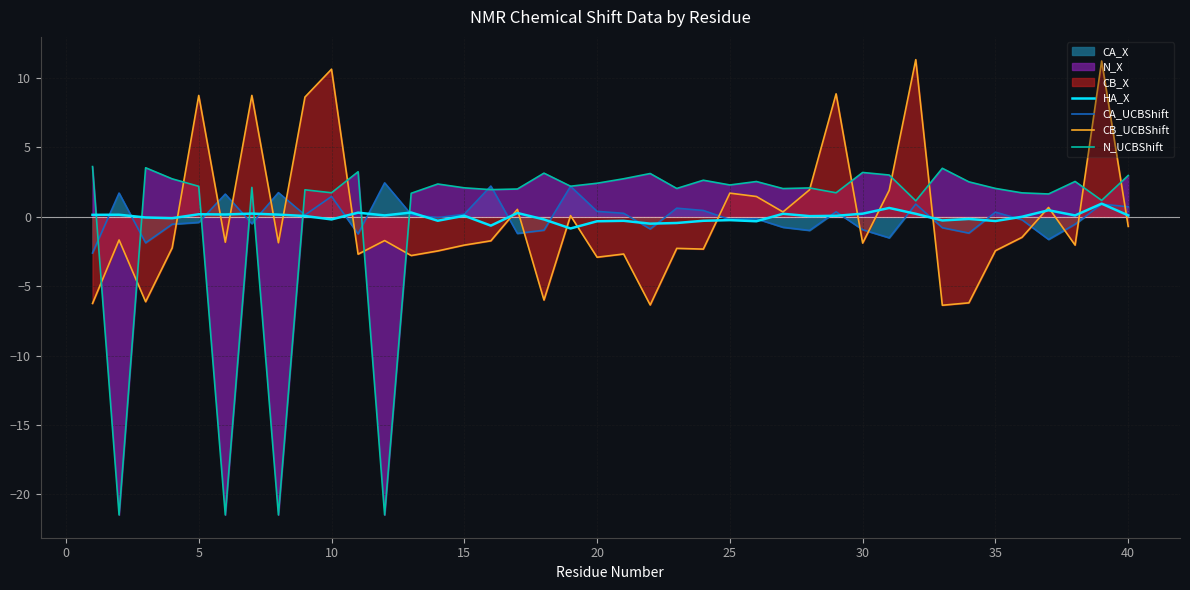

List the series in order of their peak value, lowest first.

HA_X, CA_UCBShift, N_UCBShift, CB_UCBShift